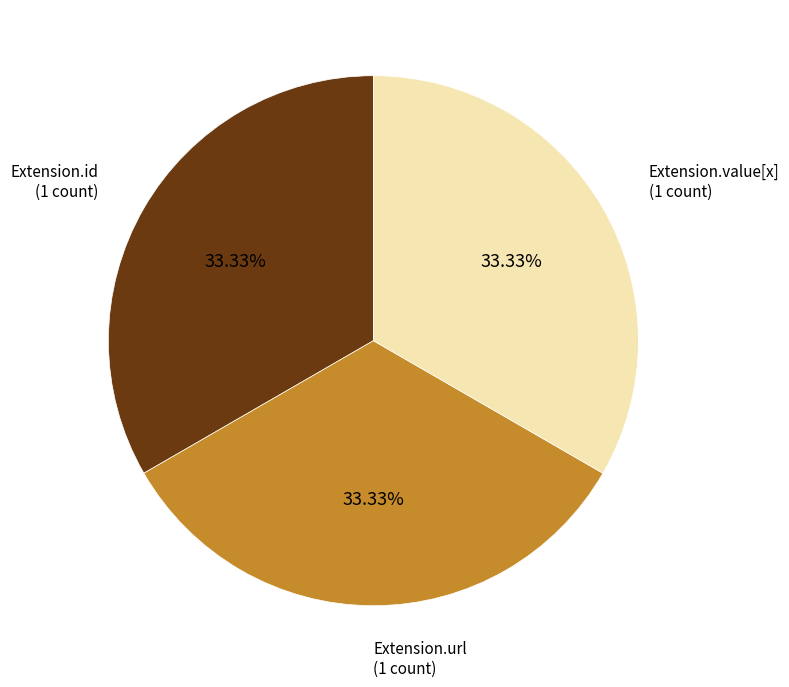

Does any single category account for the majority?

No